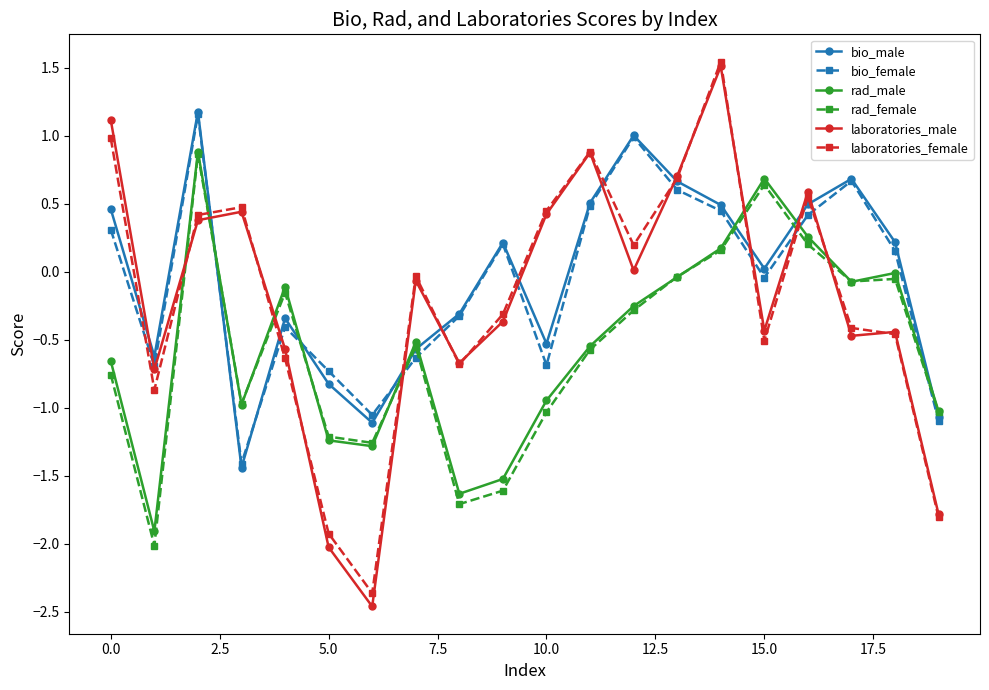

What is the value of the rad_female point at the 20th from the left?

-1.0